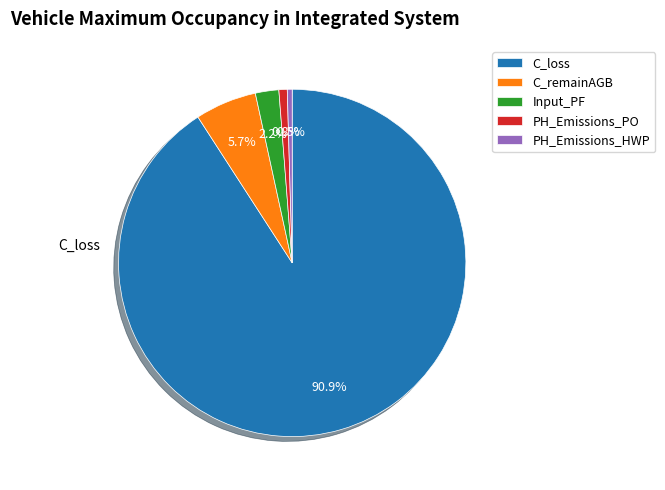

Does C_loss represent more than half of the total?

Yes